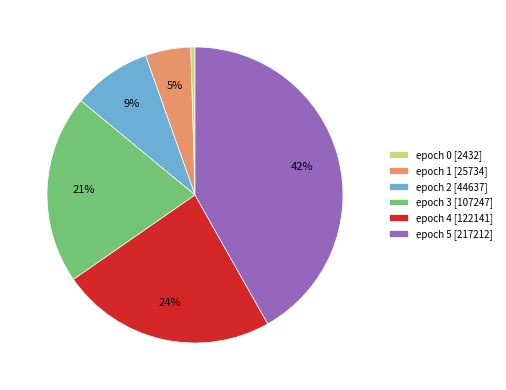

Approximately how many times larger is the value at epoch 4 compared to epoch 0?

50.2